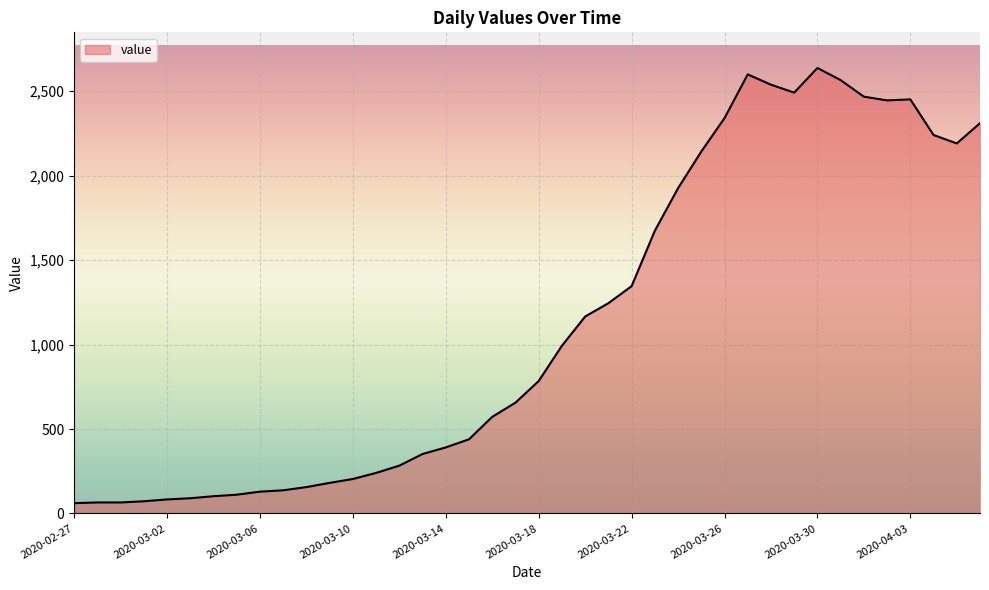

What is the greatest value displayed?

2638